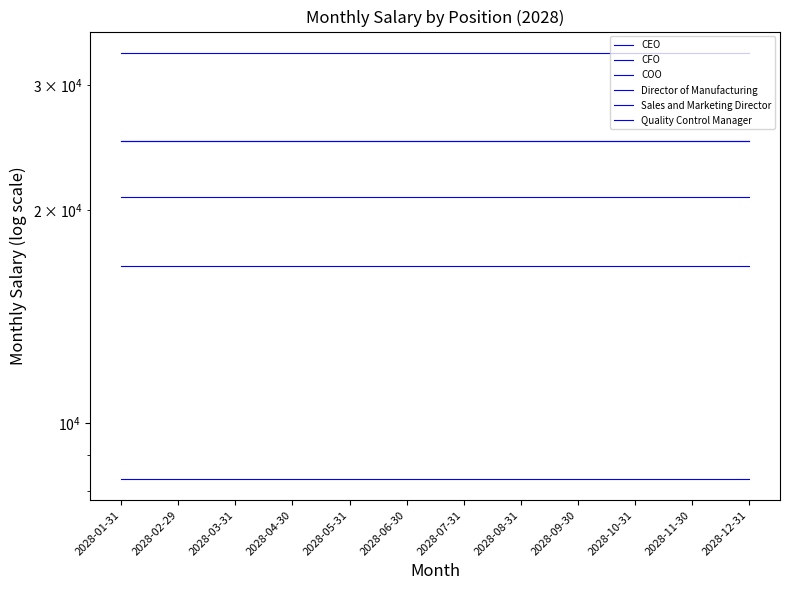

Reading right to left, what are all the values shown in this chart?

CEO: 33333.3	33333.3	33333.3	33333.3	33333.3	33333.3	33333.3	33333.3	33333.3	33333.3	33333.3	33333.3
CFO: 25000.0	25000.0	25000.0	25000.0	25000.0	25000.0	25000.0	25000.0	25000.0	25000.0	25000.0	25000.0
COO: 25000.0	25000.0	25000.0	25000.0	25000.0	25000.0	25000.0	25000.0	25000.0	25000.0	25000.0	25000.0
Director of Manufacturing: 20833.3	20833.3	20833.3	20833.3	20833.3	20833.3	20833.3	20833.3	20833.3	20833.3	20833.3	20833.3
Sales and Marketing Director: 16666.7	16666.7	16666.7	16666.7	16666.7	16666.7	16666.7	16666.7	16666.7	16666.7	16666.7	16666.7
Quality Control Manager: 8333.3	8333.3	8333.3	8333.3	8333.3	8333.3	8333.3	8333.3	8333.3	8333.3	8333.3	8333.3